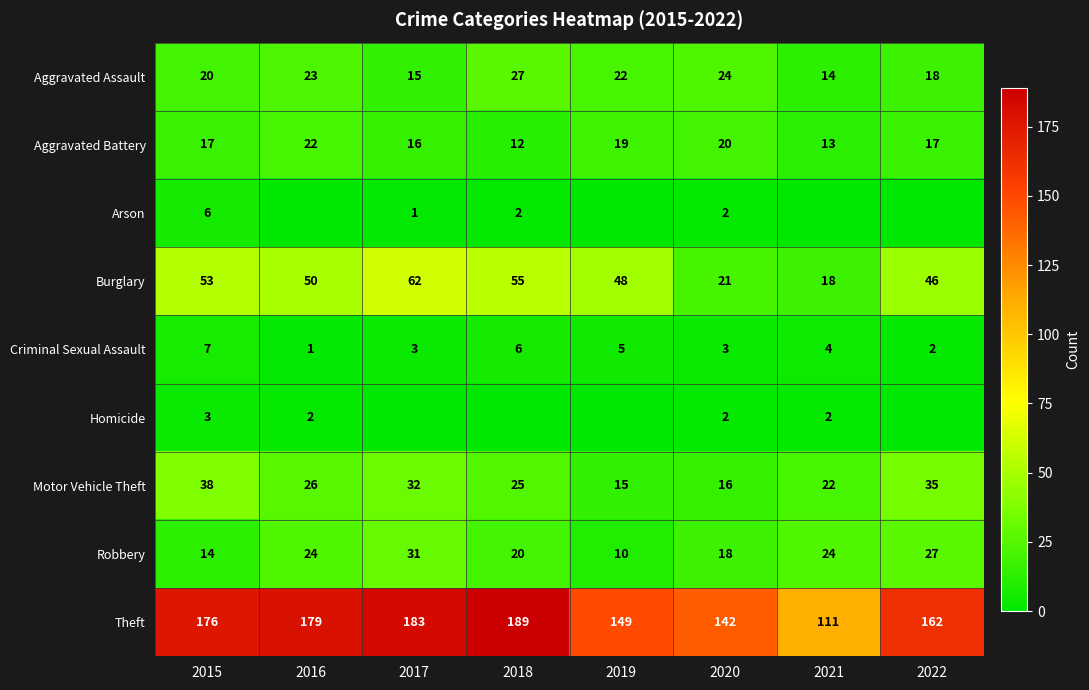

At which label does Criminal Sexual Assault first exceed 4?

2015